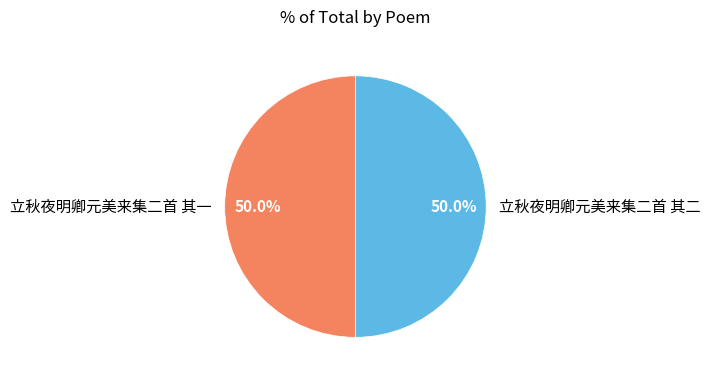

What portion of the pie excludes 立秋夜明卿元美来集二首 其二?

50.0%